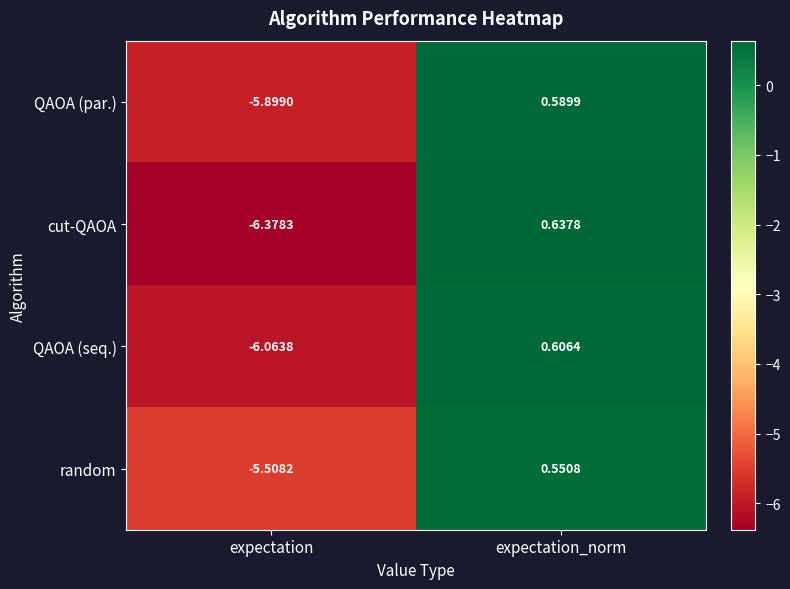

At which label does cut-QAOA first exceed 0?

expectation_norm